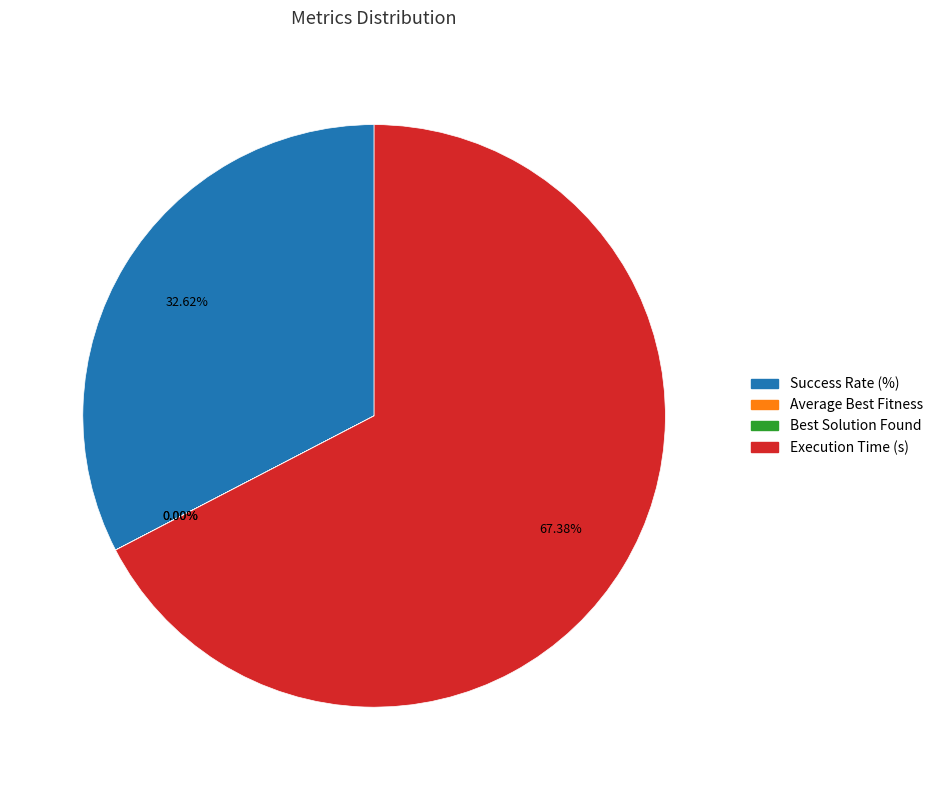

Which category has the biggest portion of the pie?

Execution Time (s)